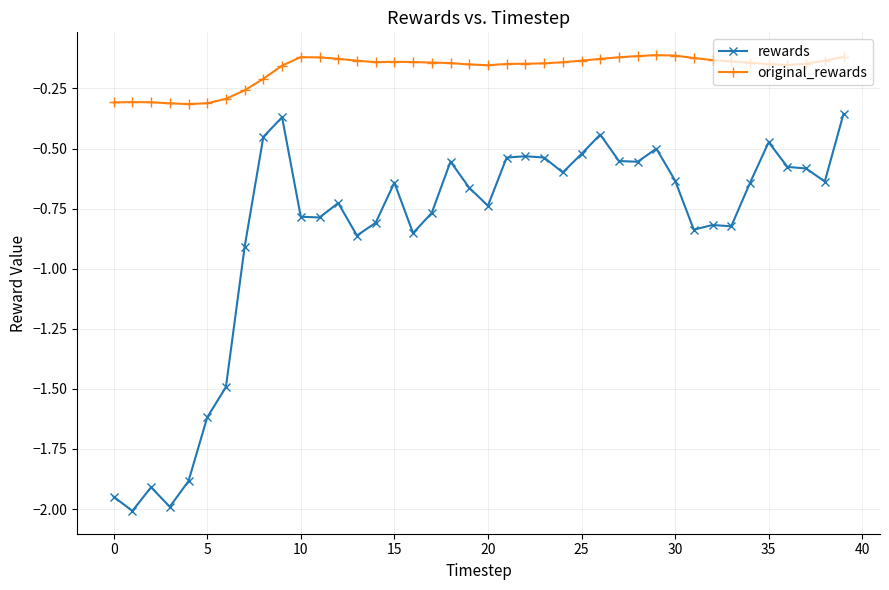

List the series in order of their overall mean, highest first.

original_rewards, rewards